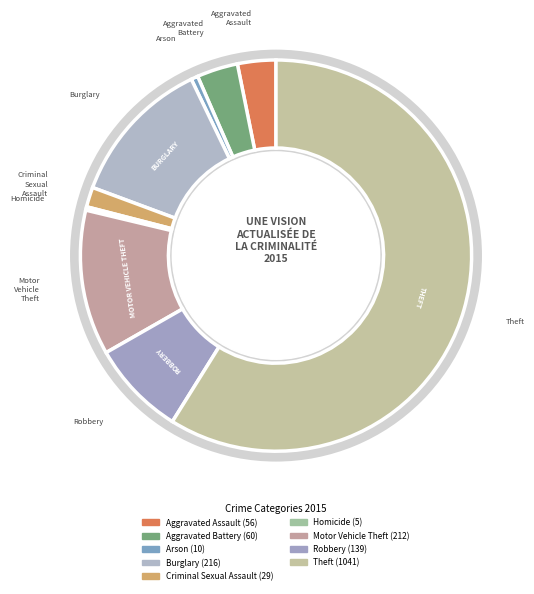

What is the change in value from Criminal Sexual Assault to Robbery?

+110